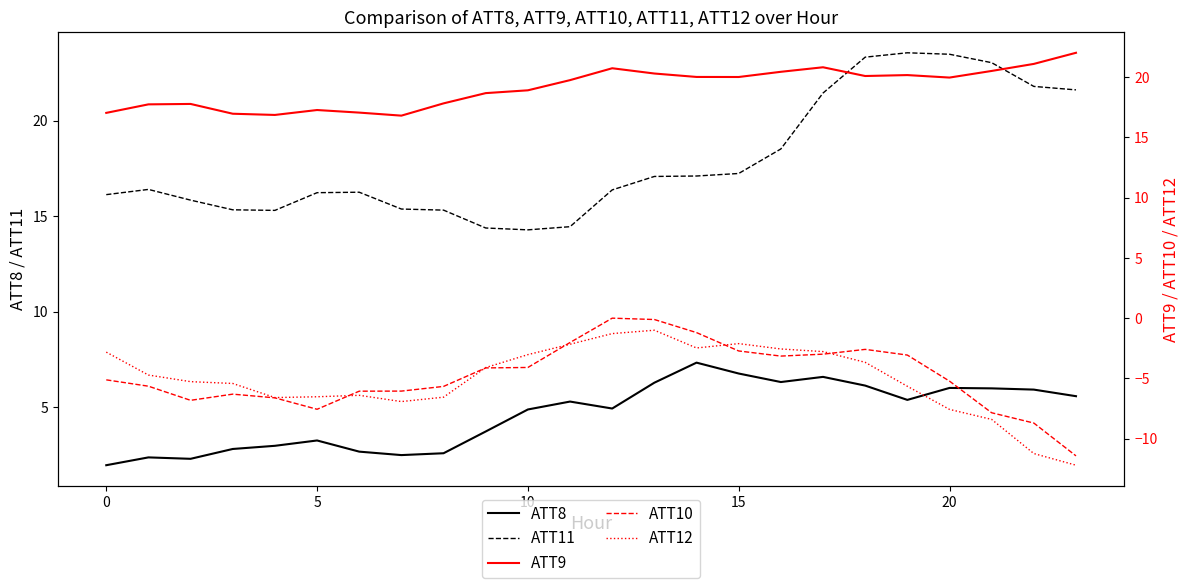

What is the greatest value displayed?

23.5